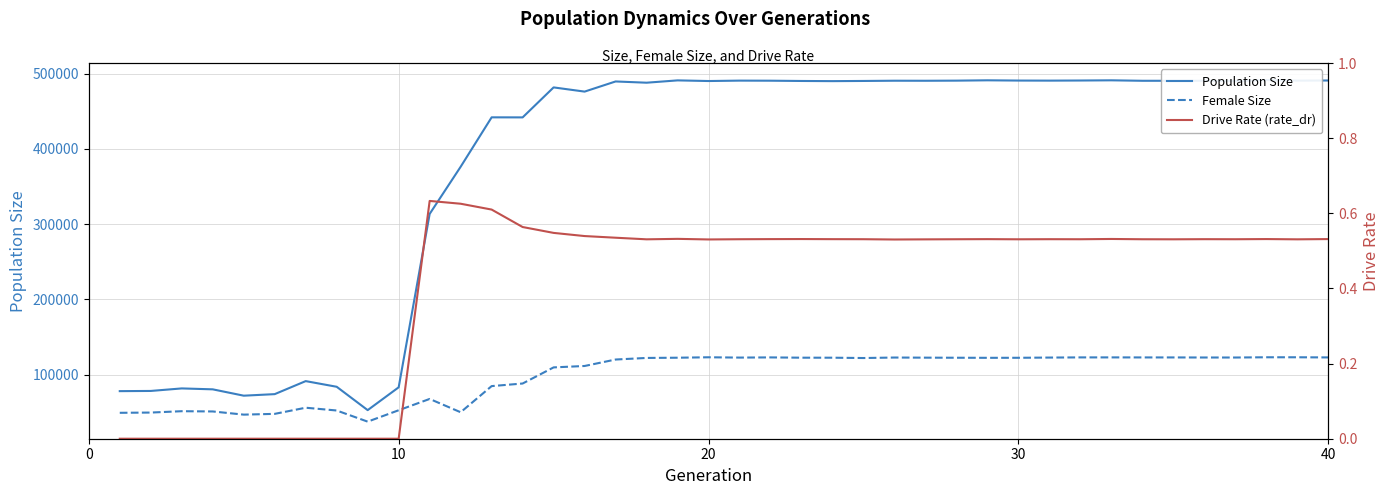

How many series are shown in this chart?

3